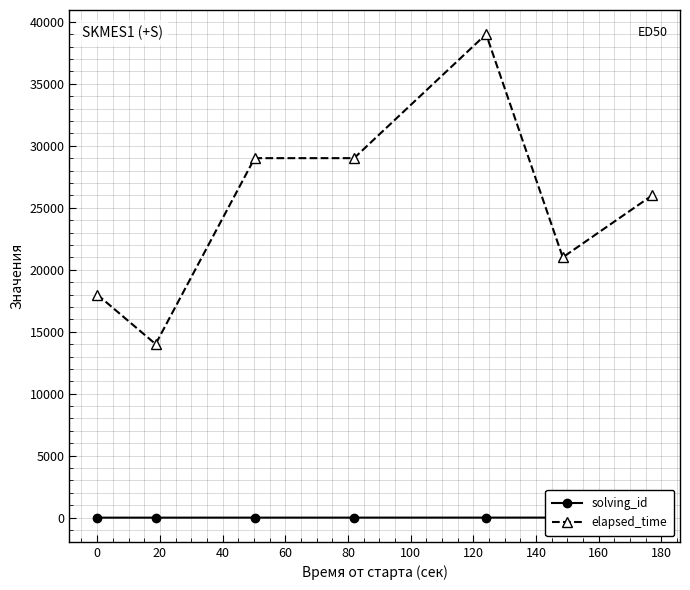

Which series has the largest range (max minus min)?

elapsed_time